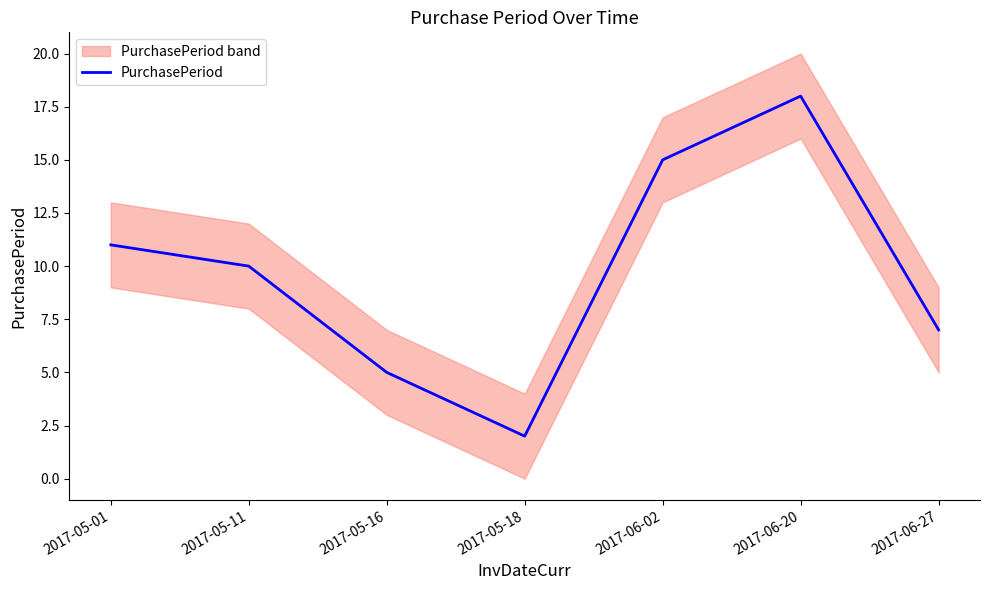

Where is the first local minimum?

2017-05-18